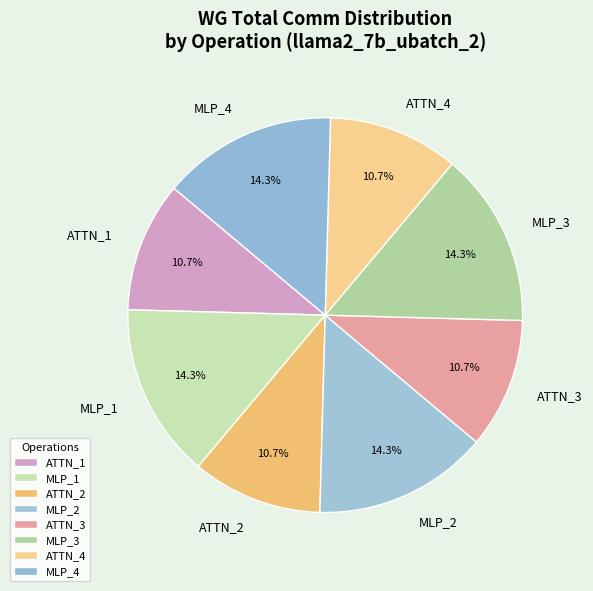

What percentage do MLP_3 and MLP_4 together represent?

28.6%